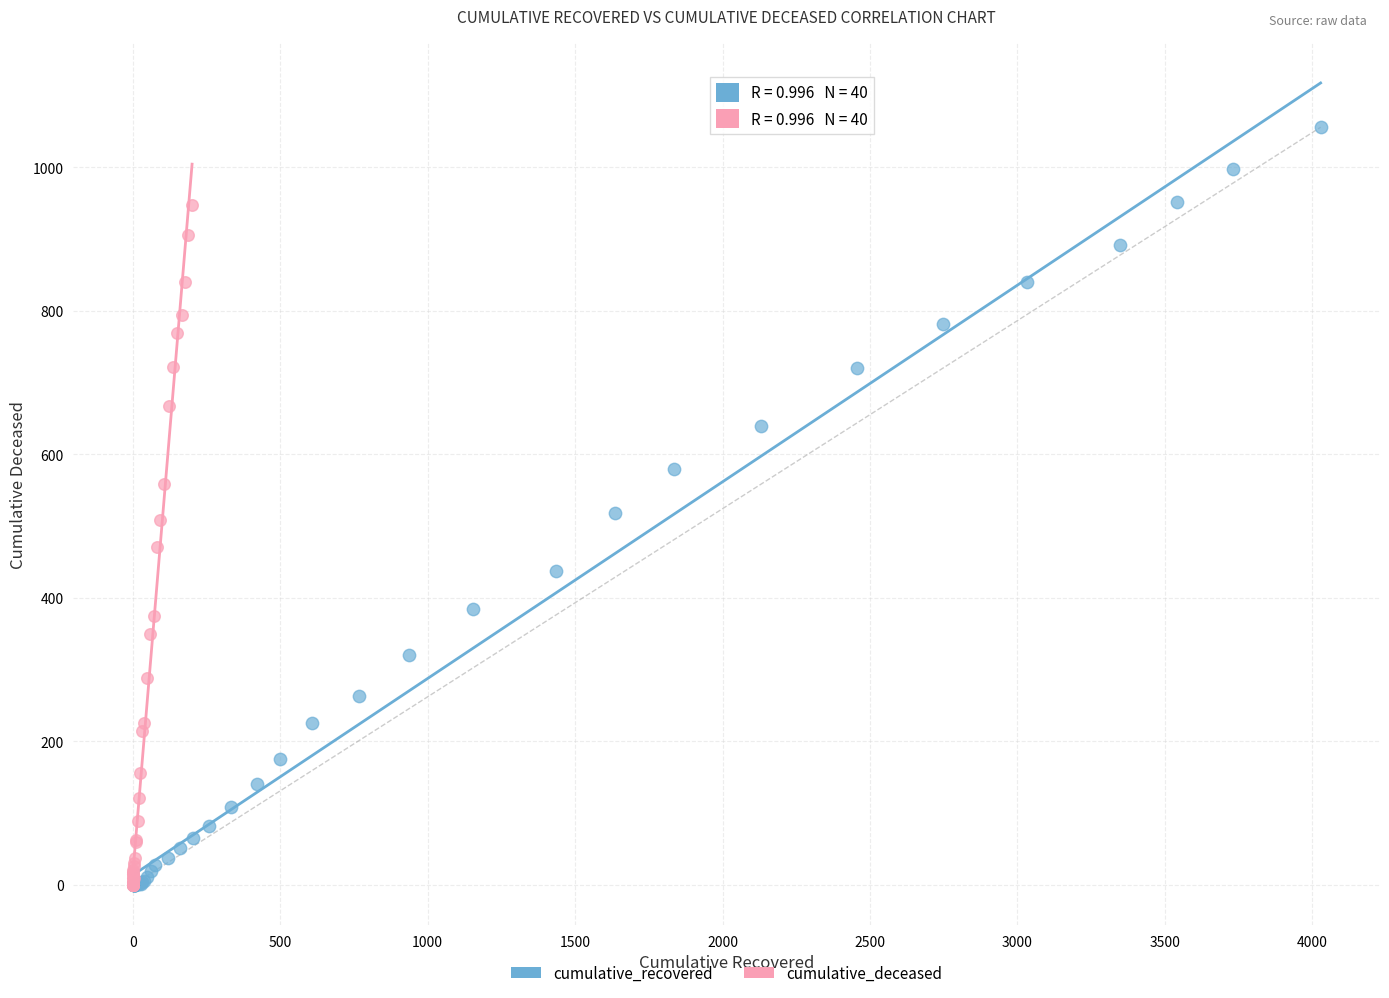

Which series reaches the maximum Y coordinate?

cumulative_recovered